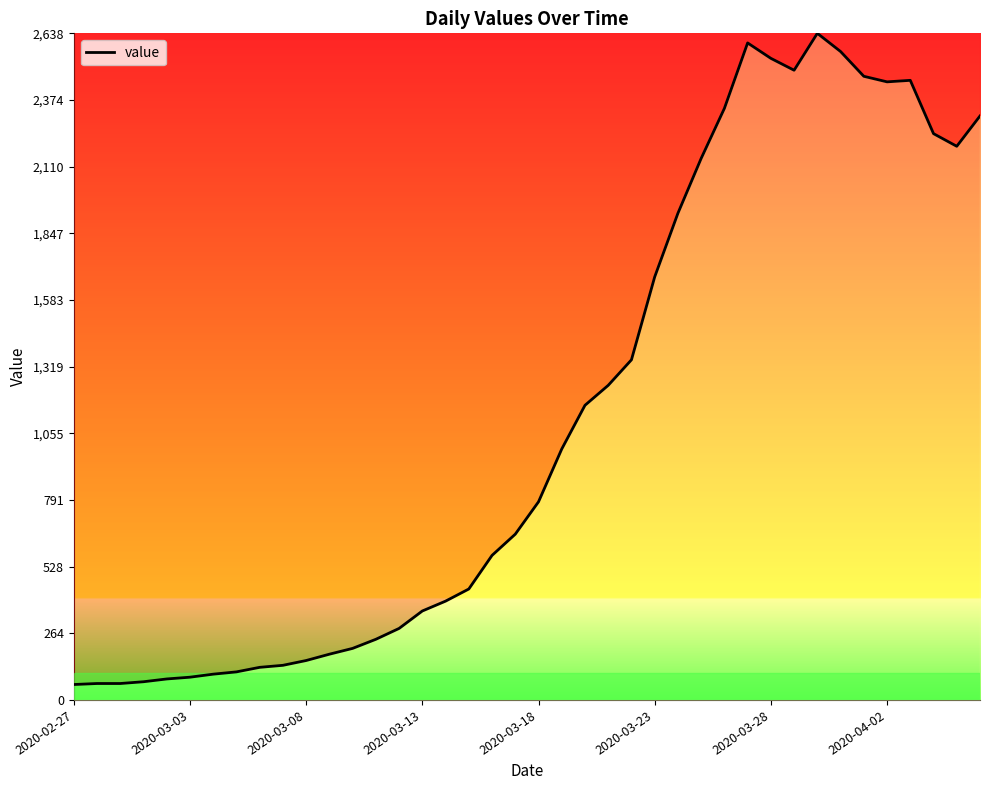

What is the difference between the maximum and minimum values?

2577